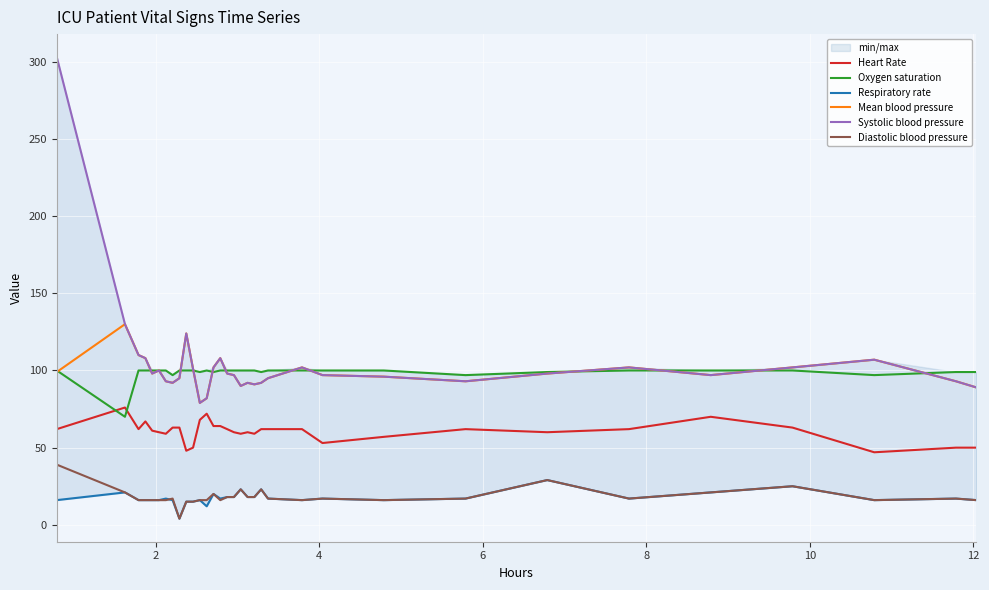

True or false: Diastolic blood pressure and Heart Rate intersect in this chart.

False